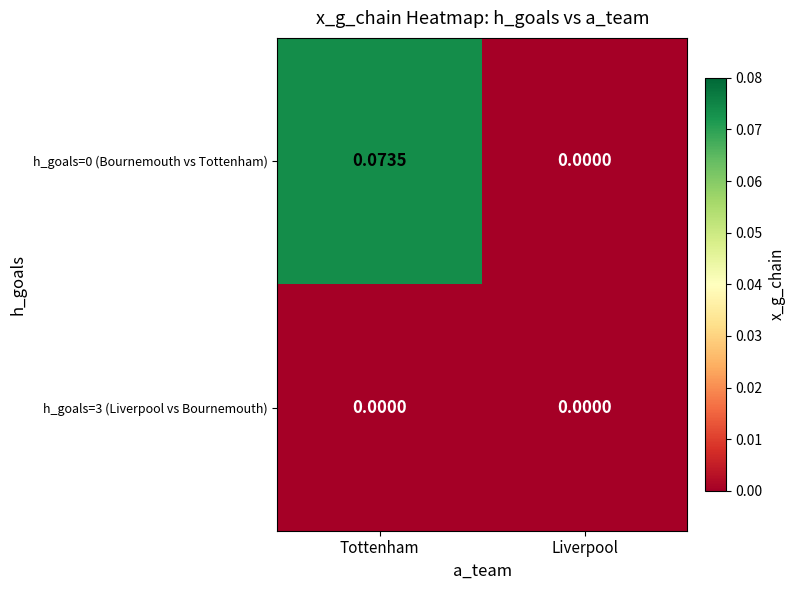

At which category is the sum across all series the highest?

Tottenham